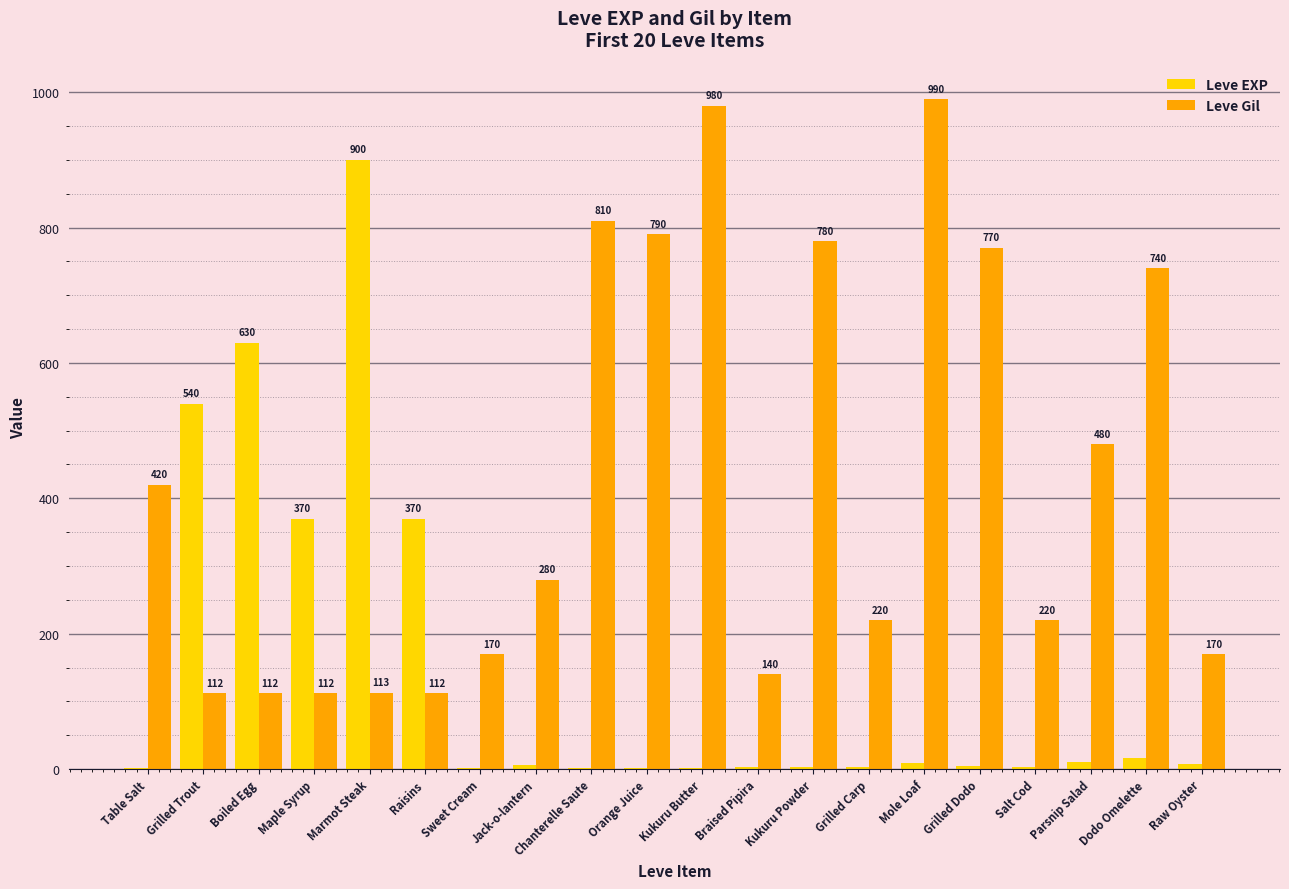

Read the Leve EXP value at Grilled Trout, to the nearest 10.

540